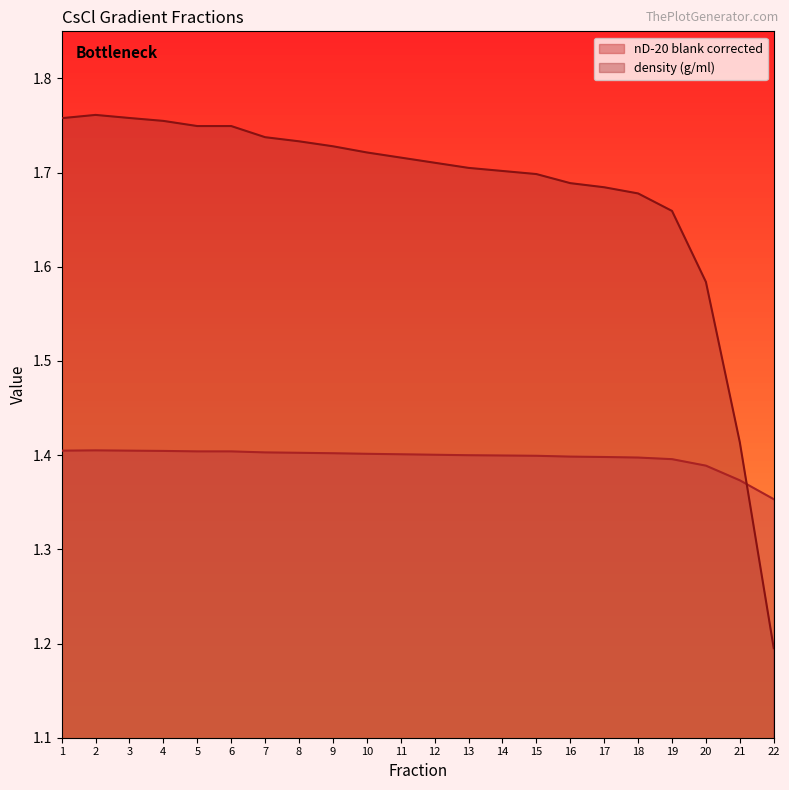

What is the difference between the maximum and second lowest values in the density (g/ml) series?

0.3